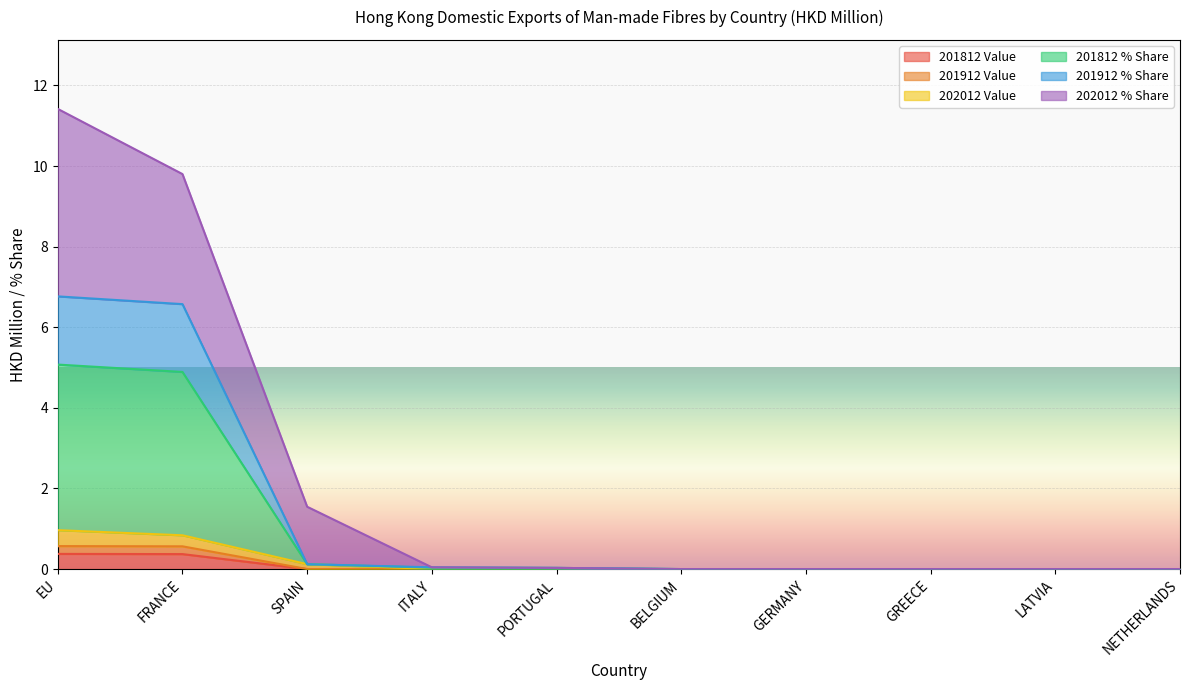

At which category is the sum across all series the highest?

EU